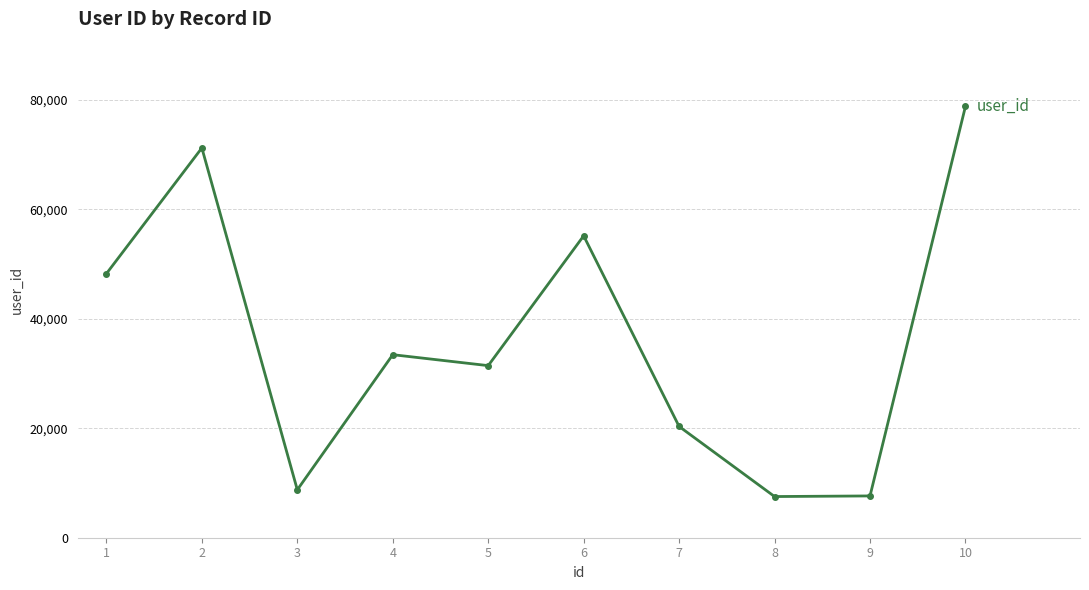

At which category does the chart reach its peak across all series?

10